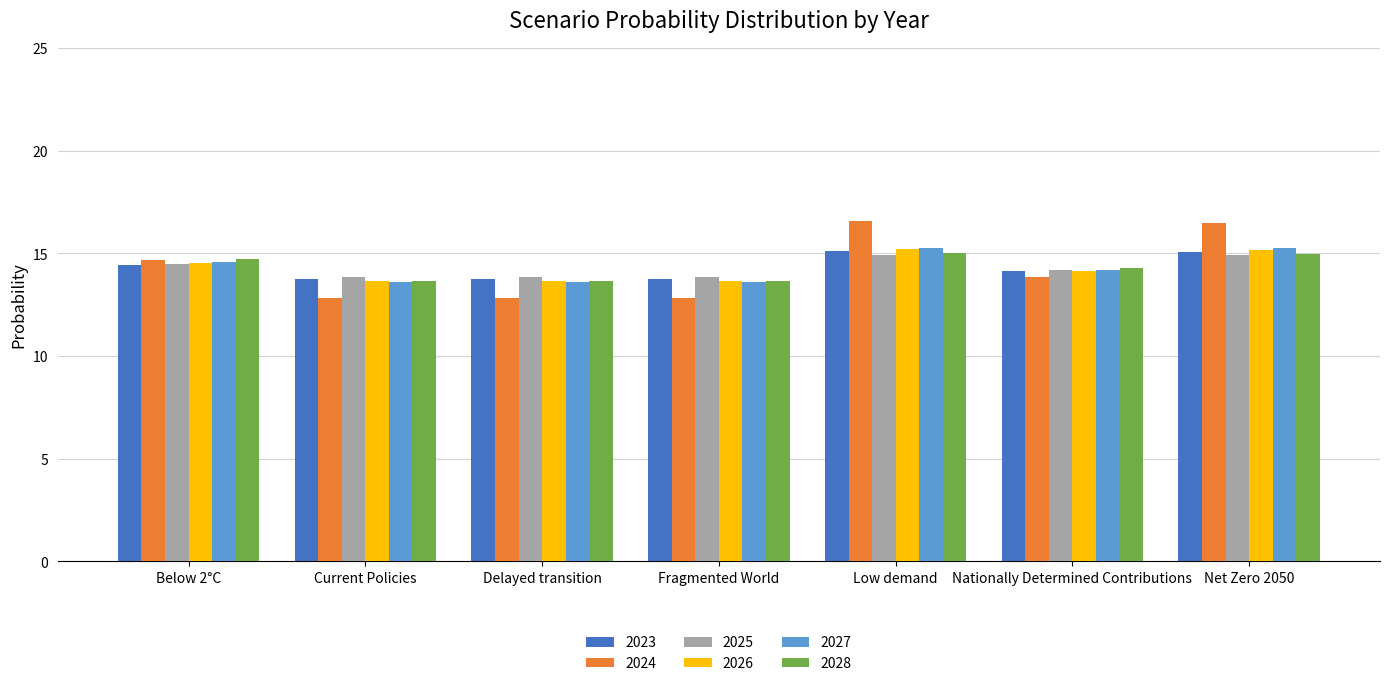

What is the highest value of the 2024 series?

16.6